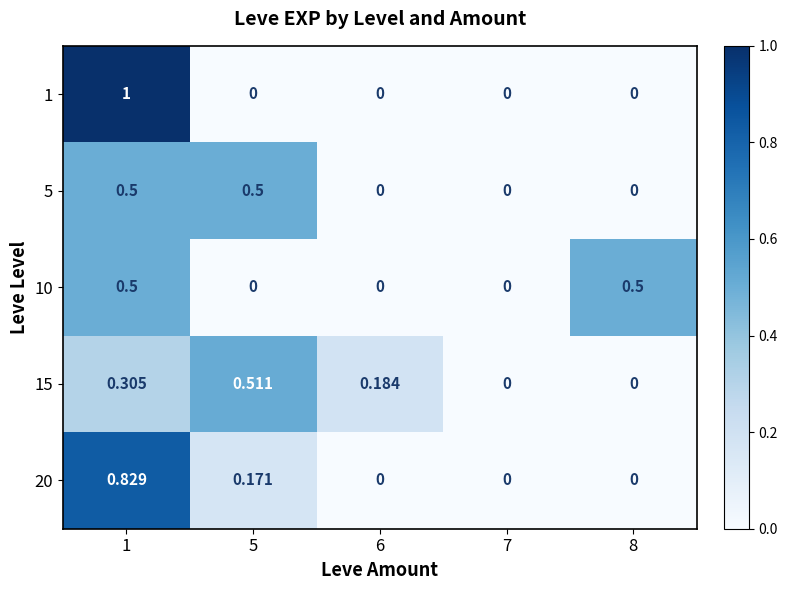

How many series are shown in this chart?

5